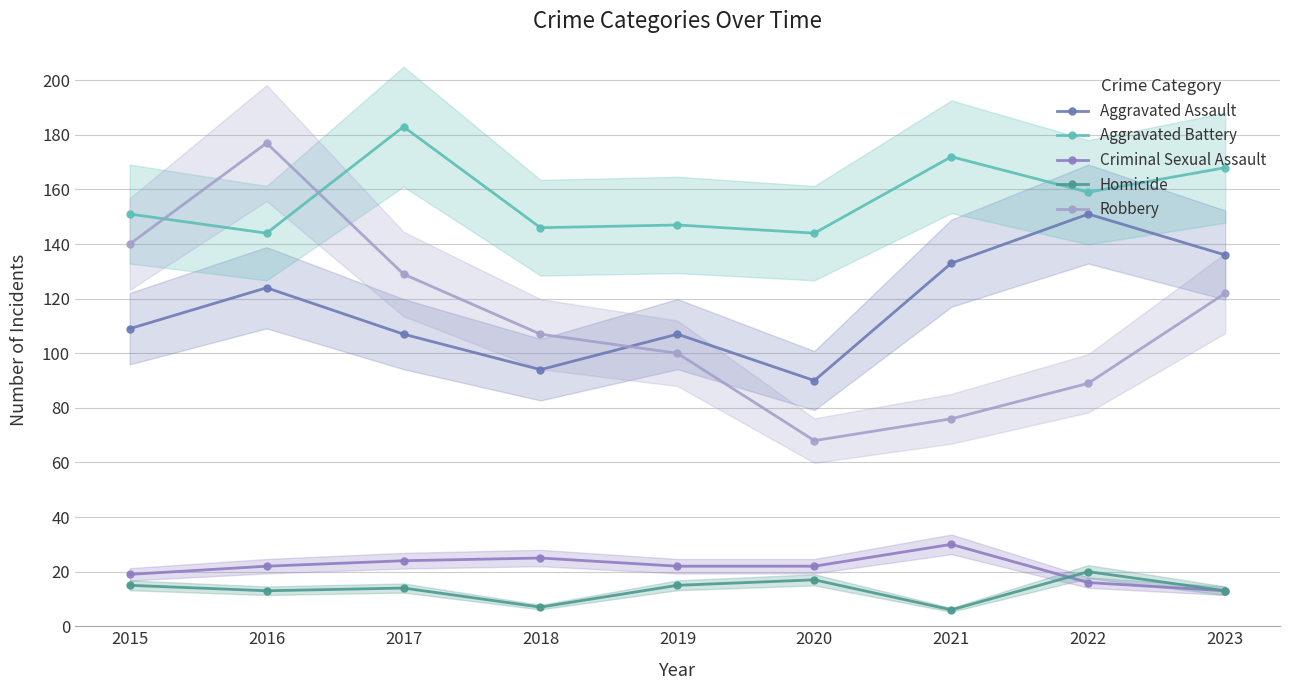

At how many categories does at least one series exceed 98?

9